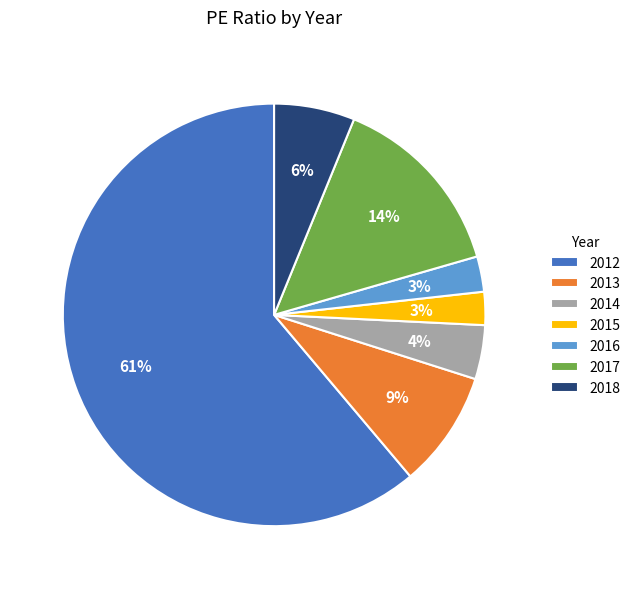

What percentage is the 2016 slice, to the nearest percent?

3%